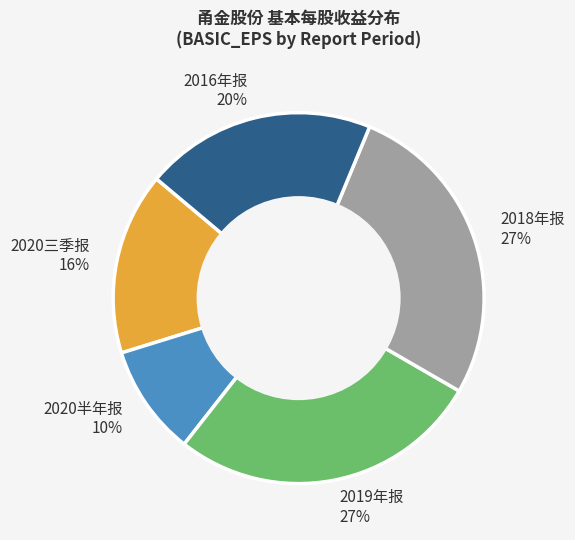

Is there a majority slice in this chart?

No